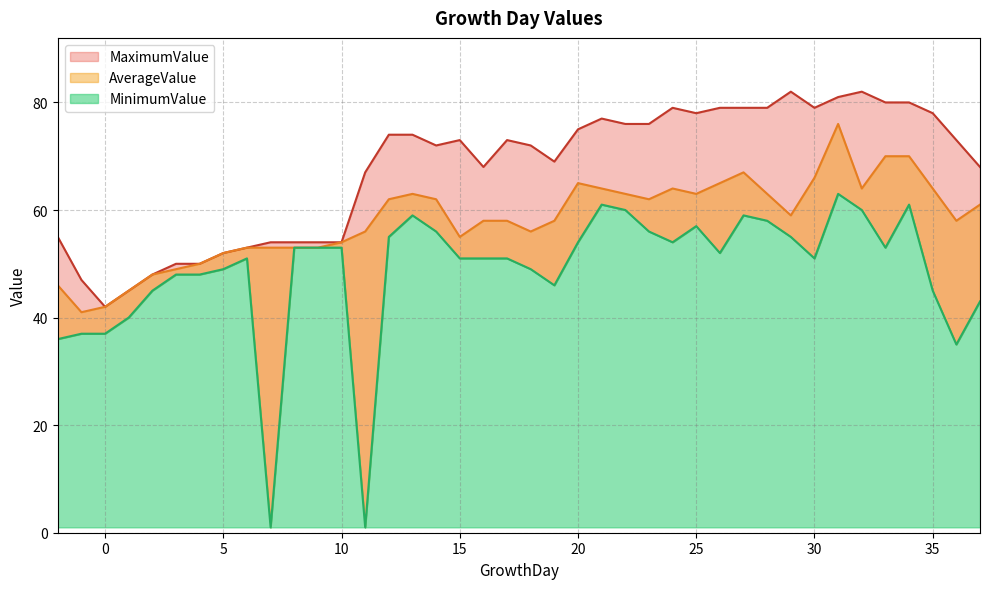

At which label does MaximumValue first exceed 73?

12